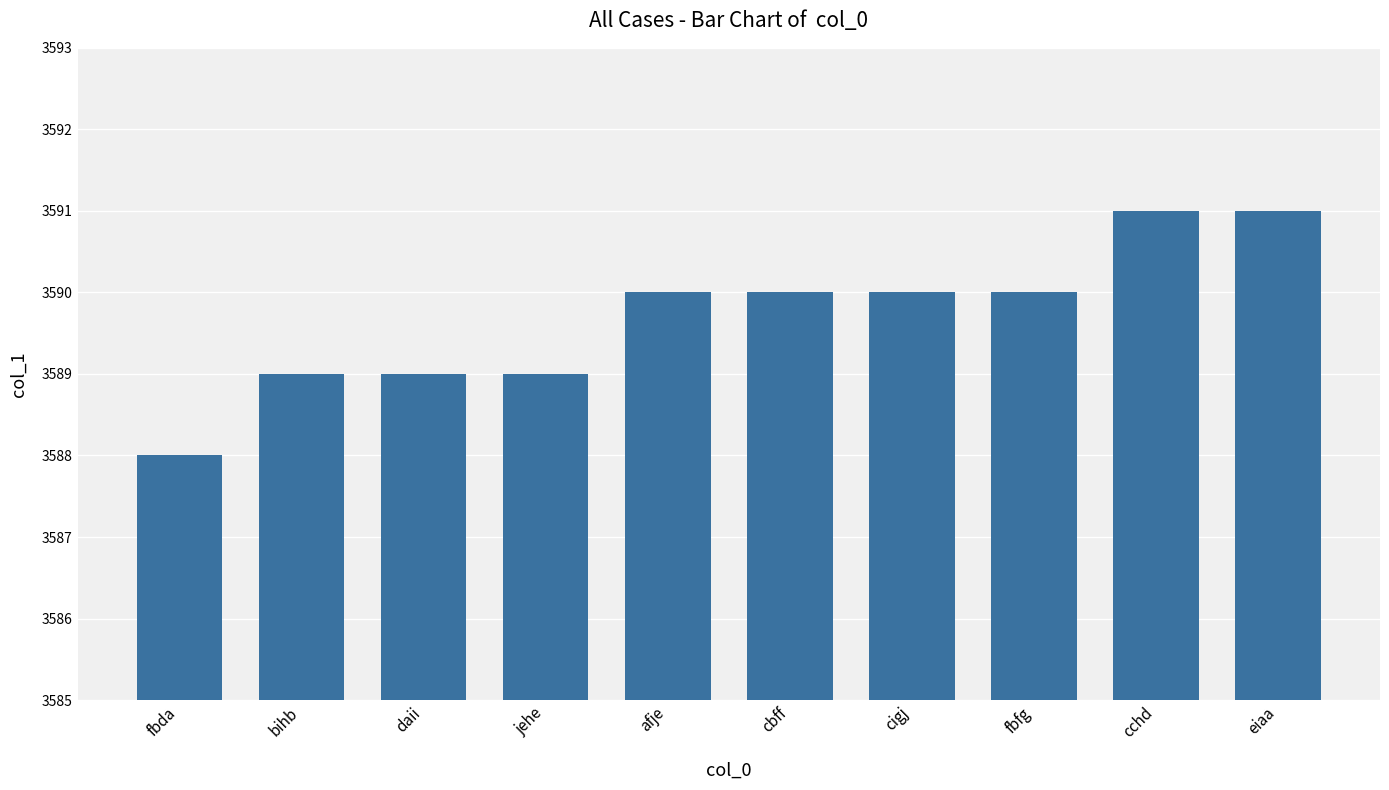

True or false: the data shows 3589 at jehe.

True